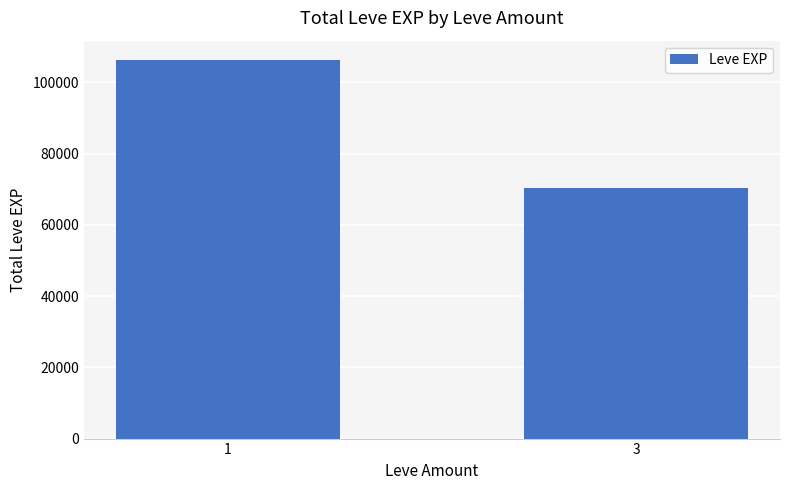

Reading left to right, list all the values displayed in this chart.

1=106380	3=70280